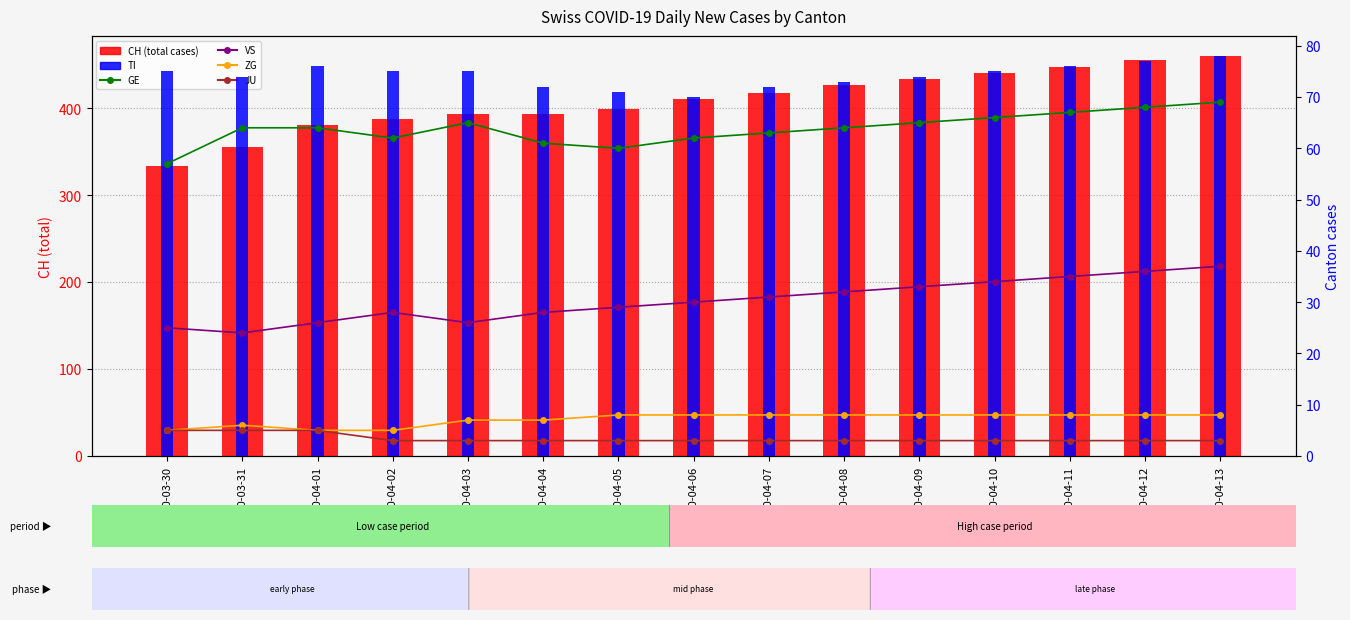

Between 2020-04-04 and 2020-04-09, which series saw the biggest shift?

CH